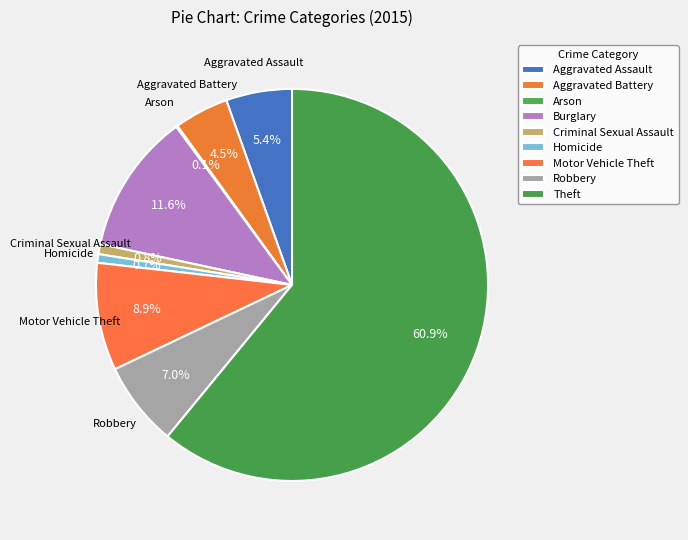

How many slices are in this pie chart?

9